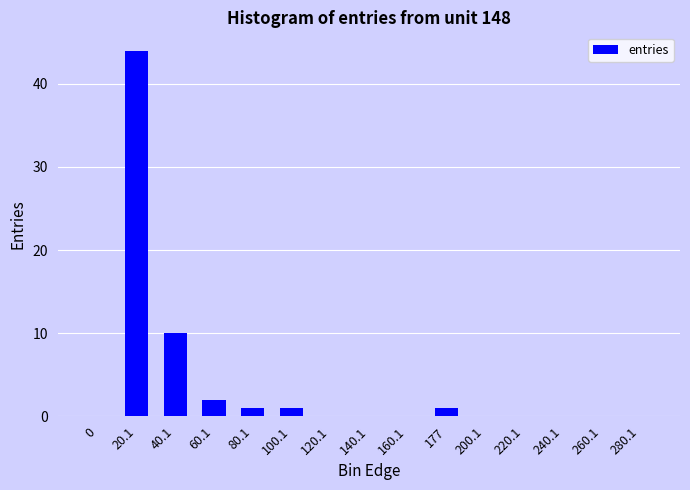

The value at 240.1 is 18. True or false?

False